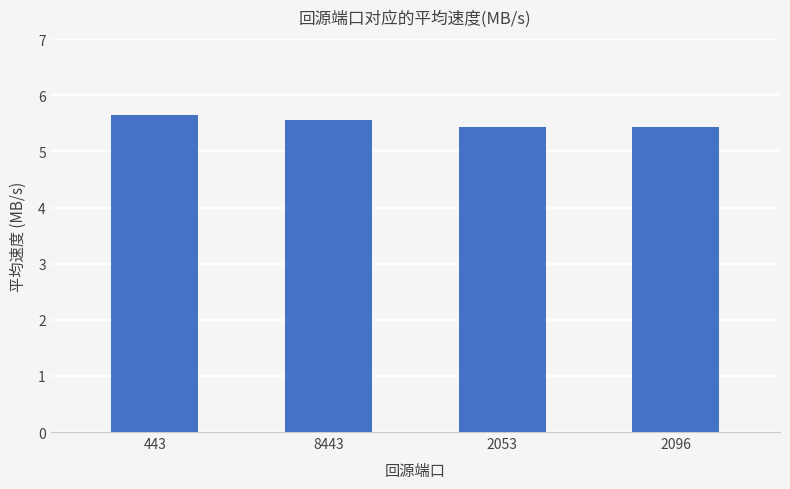

The chart shows a value of 3.1 at 8443. True or false?

False